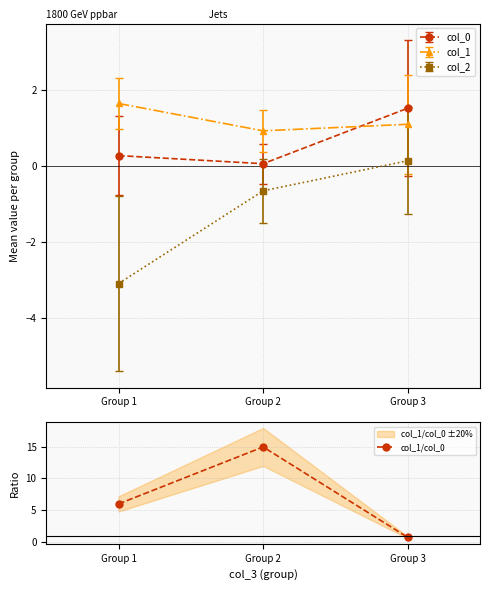

Between Group 3 and Group 2, which is larger?

Group 2